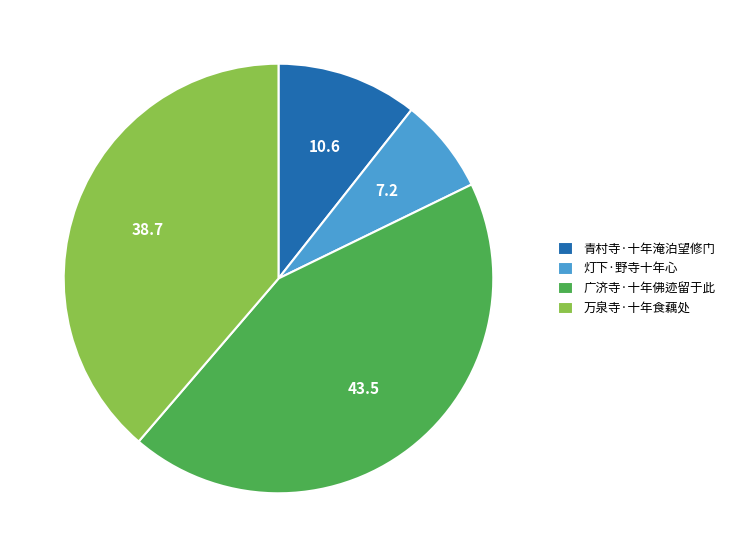

How many segments does this pie chart have?

4